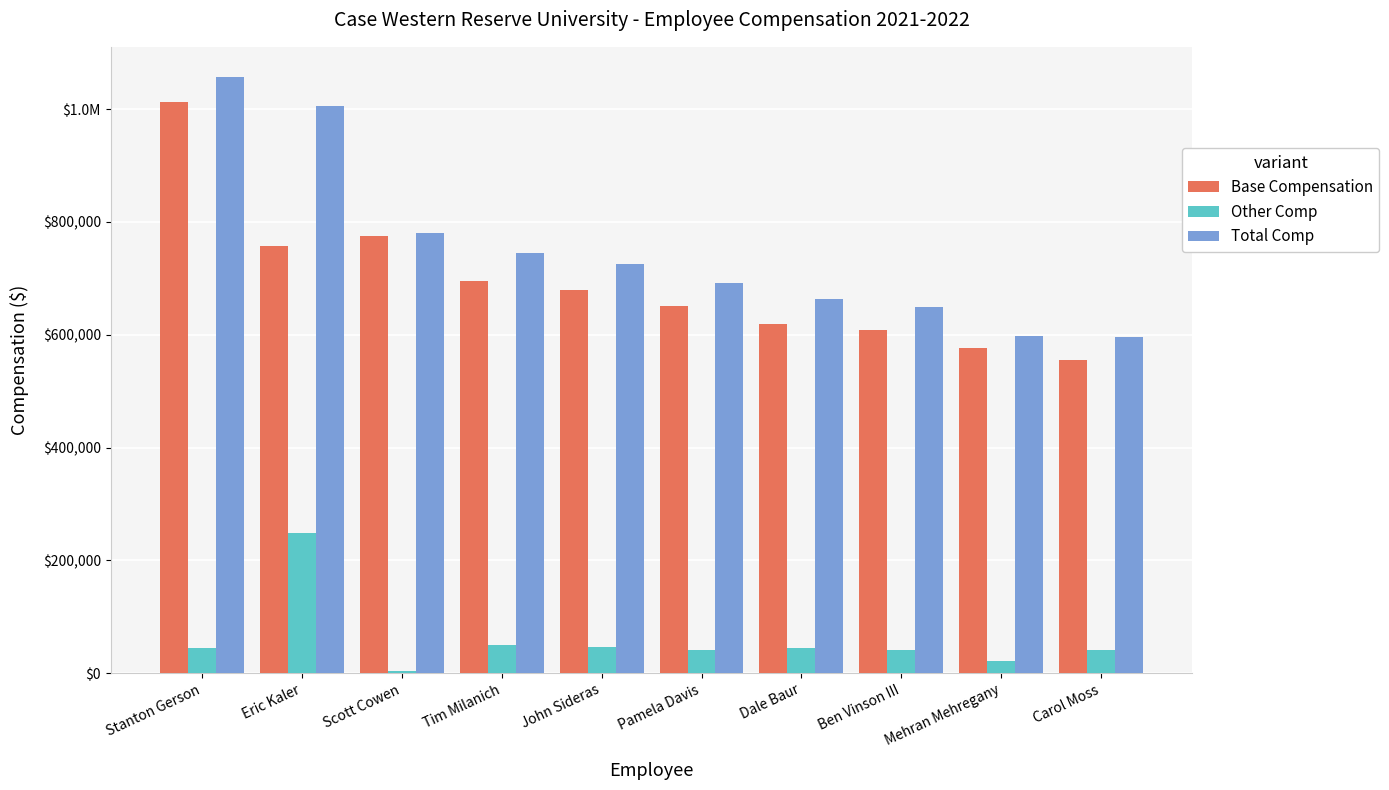

Are the bars horizontal?

No